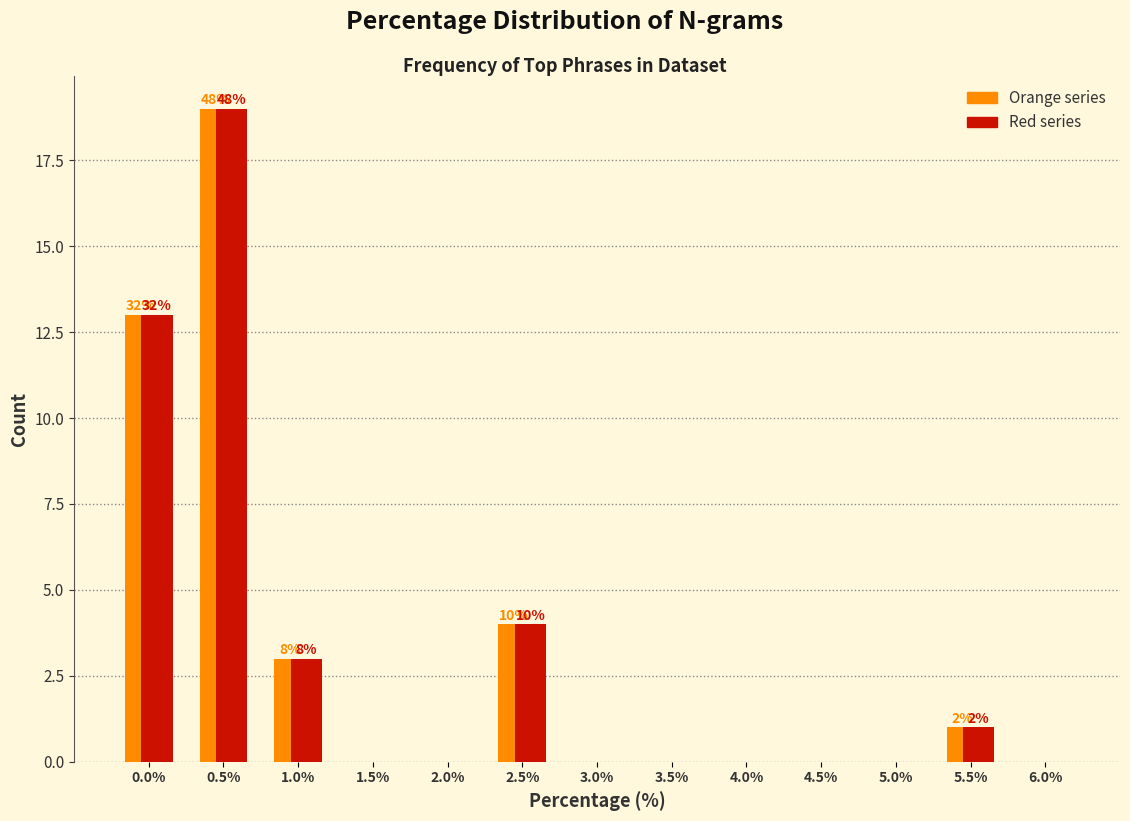

At which category is the sum across all series the highest?

0.5%